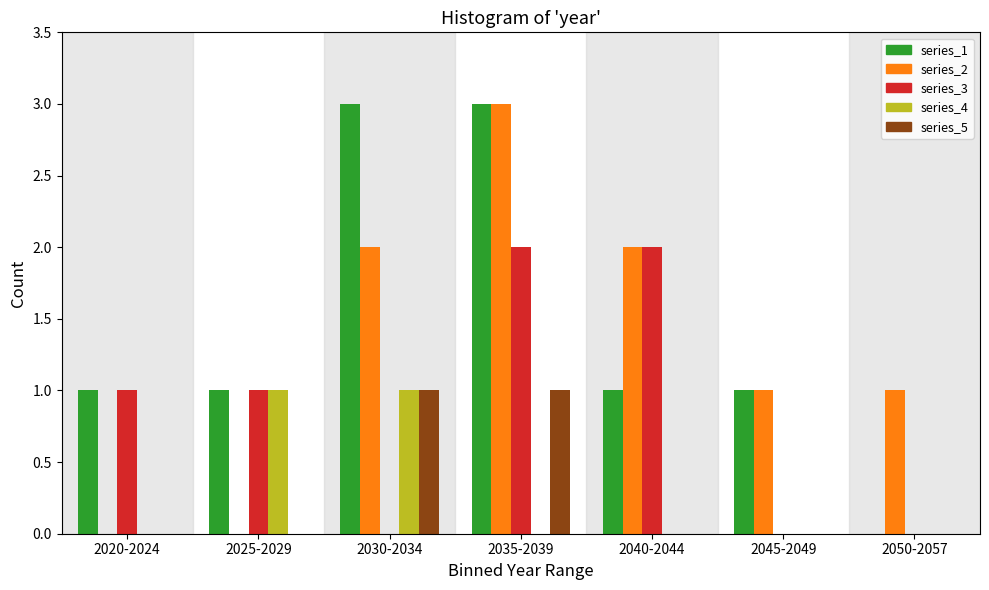

Which series changed the most between 2040-2044 and 2050-2057?

series_3